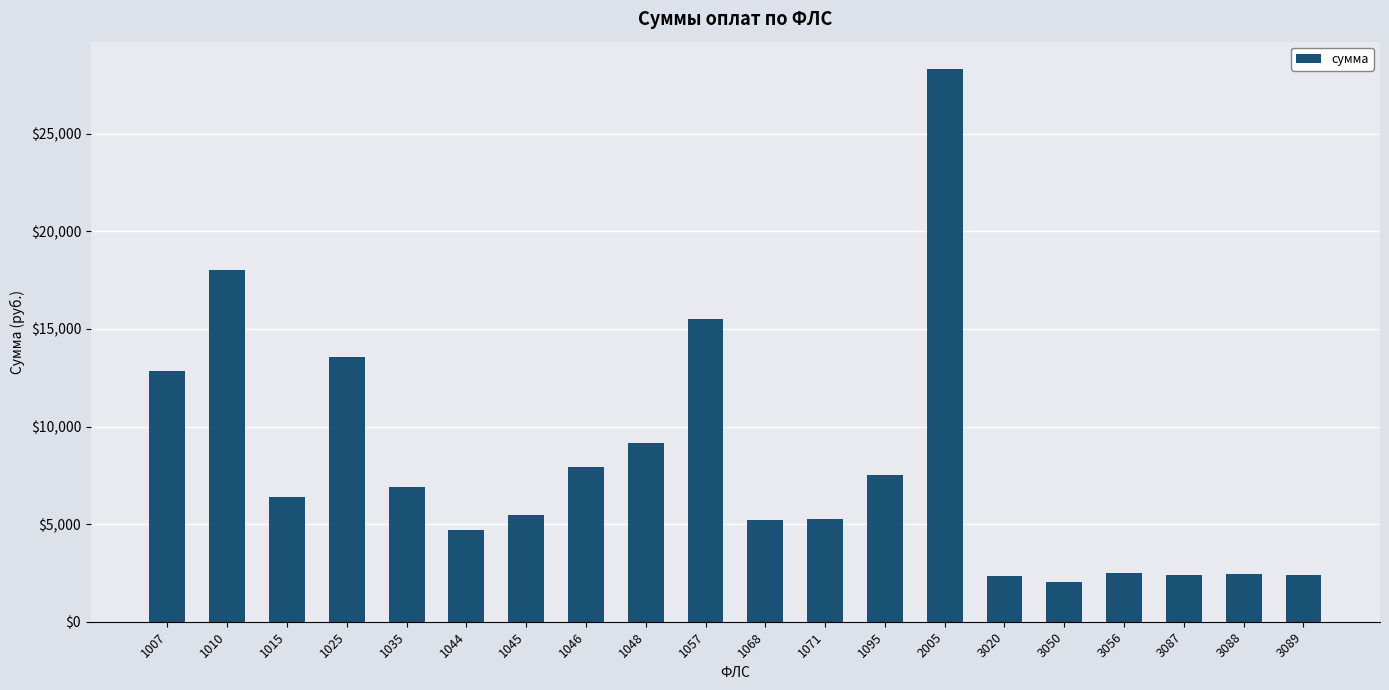

The value at 1044 is 4709.6. True or false?

True